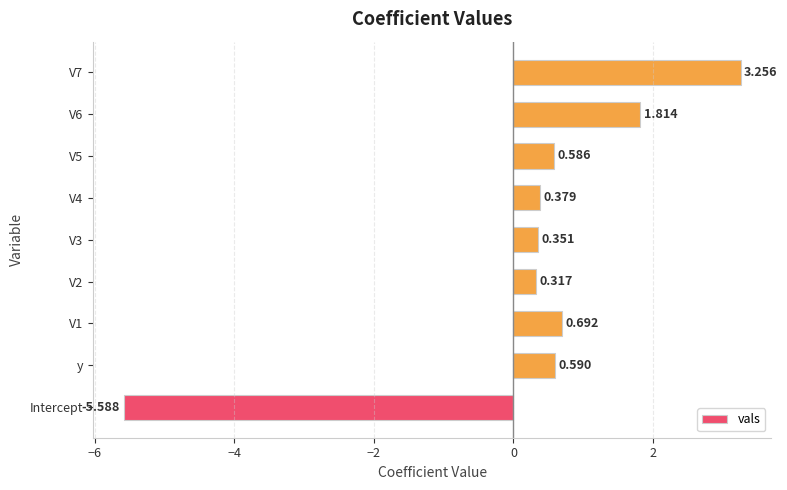

What is the difference between the maximum and minimum values?

8.8